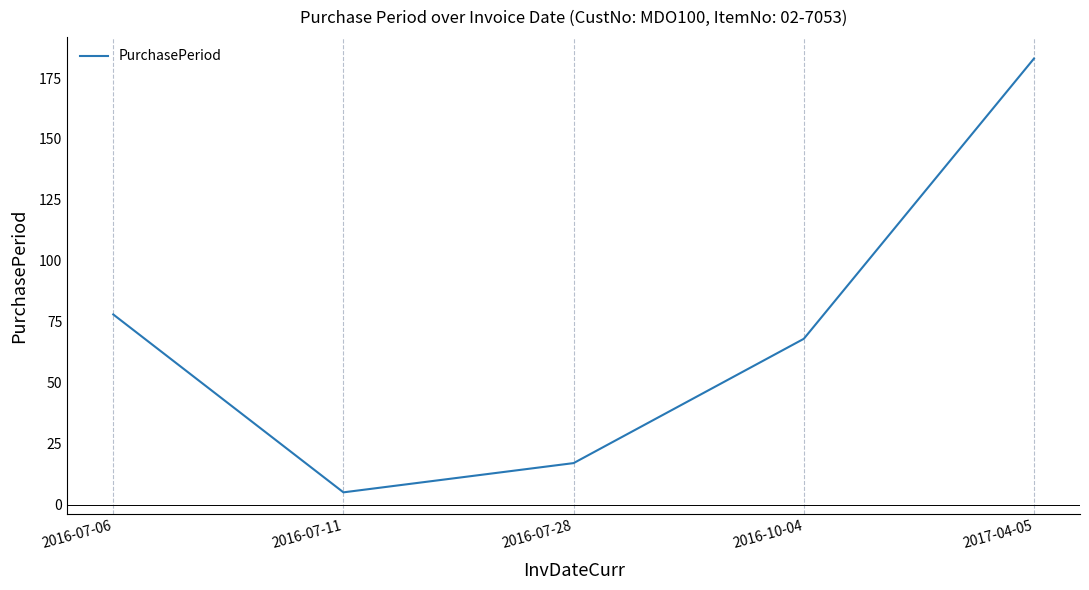

Which has a higher value, 2016-10-04 or 2016-07-06?

2016-07-06